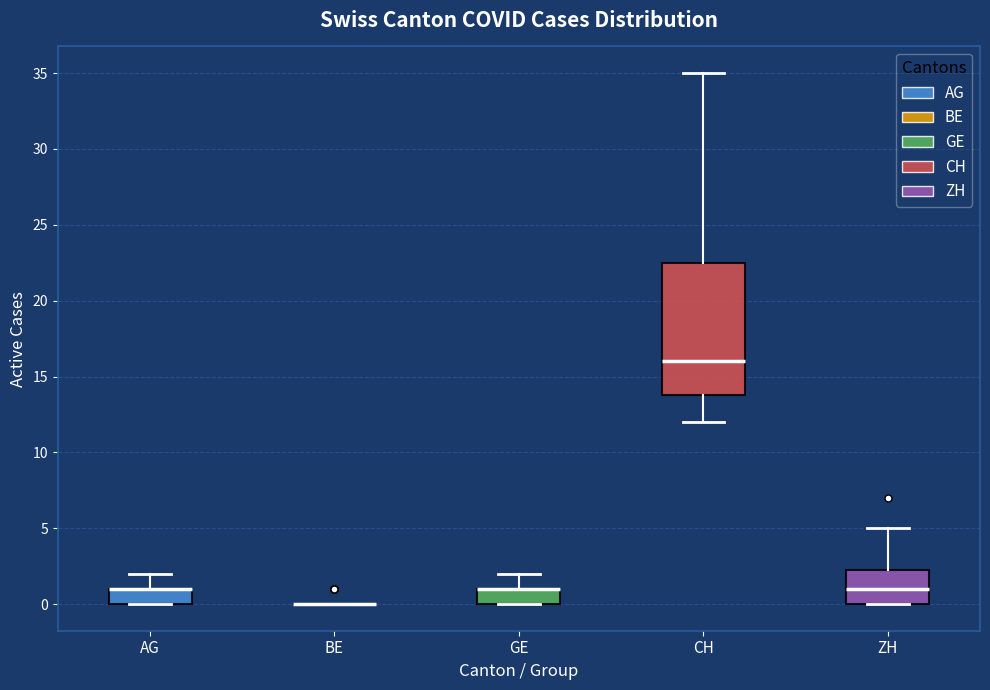

Comparing the boxes themselves (not the whiskers), which one is the tallest?

CH